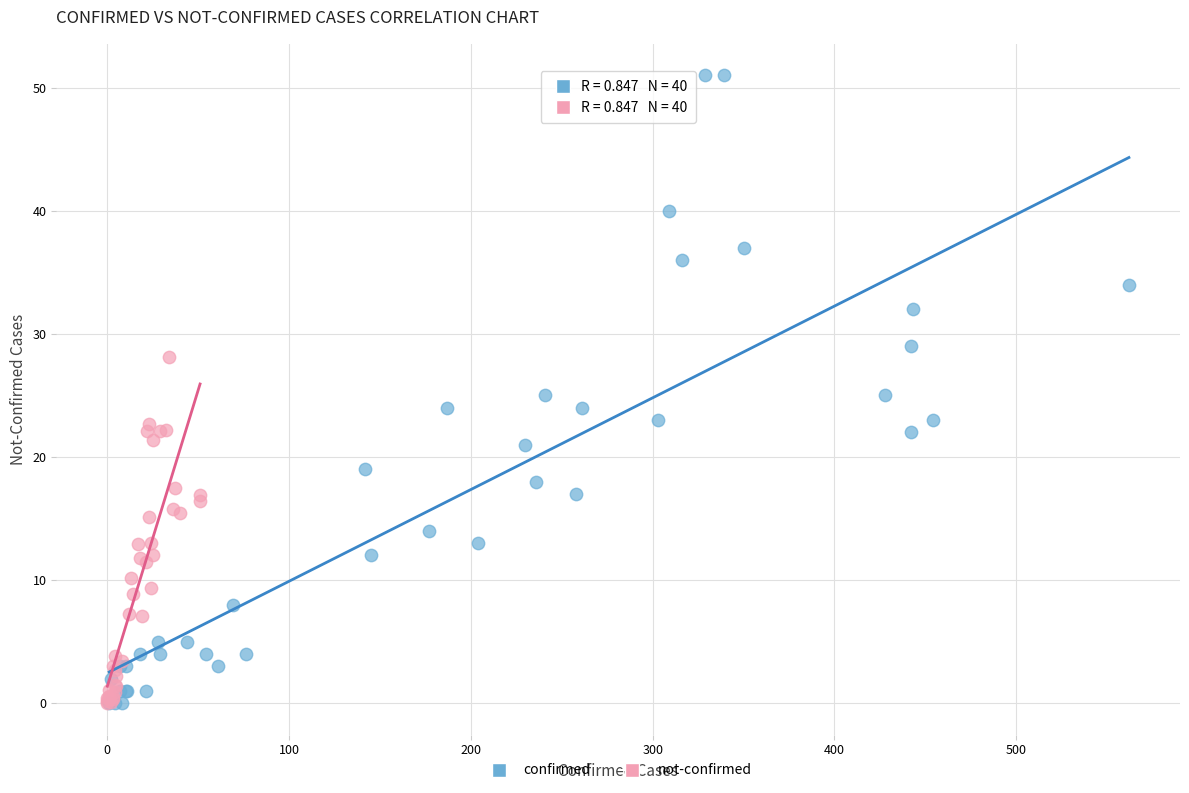

Which series has the widest spread of Y values?

confirmed